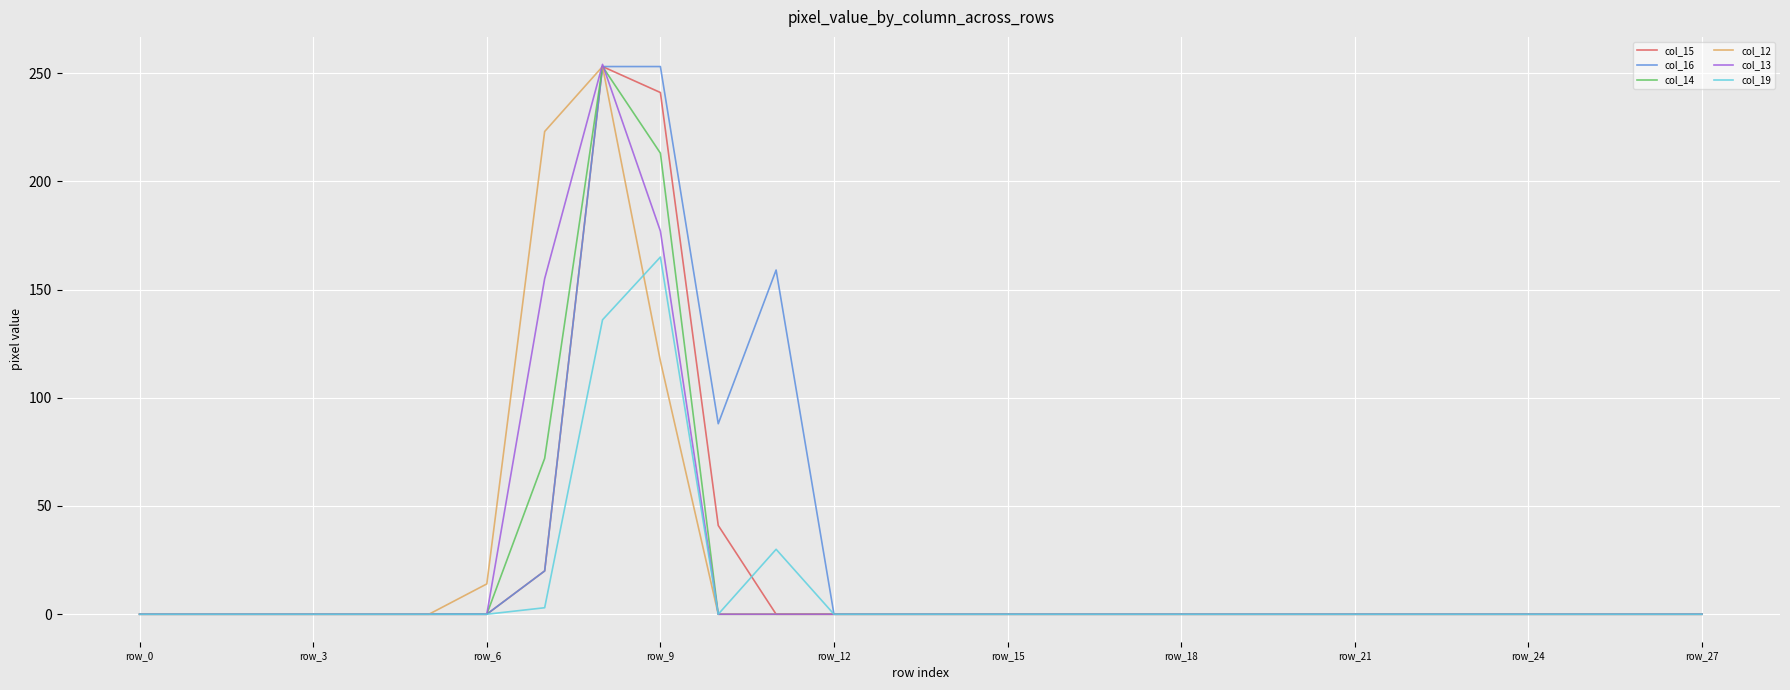

Does the chart have visible grid lines?

Yes